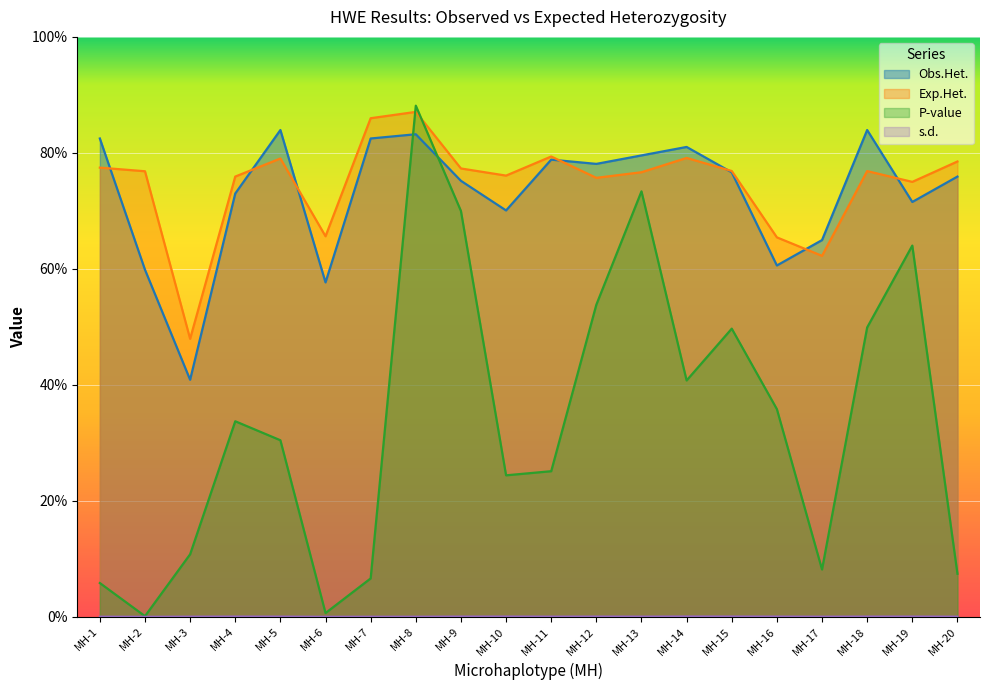

Reading left to right, list all the values displayed in this chart.

Obs.Het.: 0.8	0.6	0.4	0.7	0.8	0.6	0.8	0.8	0.8	0.7	0.8	0.8	0.8	0.8	0.8	0.6	0.6	0.8	0.7	0.8
Exp.Het.: 0.8	0.8	0.5	0.8	0.8	0.7	0.9	0.9	0.8	0.8	0.8	0.8	0.8	0.8	0.8	0.7	0.6	0.8	0.7	0.8
P-value: 0.1	0.0	0.1	0.3	0.3	0.0	0.1	0.9	0.7	0.2	0.3	0.5	0.7	0.4	0.5	0.4	0.1	0.5	0.6	0.1
s.d.: 0.0	0.0	0.0	0.0	0.0	0.0	0.0	0.0	0.0	0.0	0.0	0.0	0.0	0.0	0.0	0.0	0.0	0.0	0.0	0.0